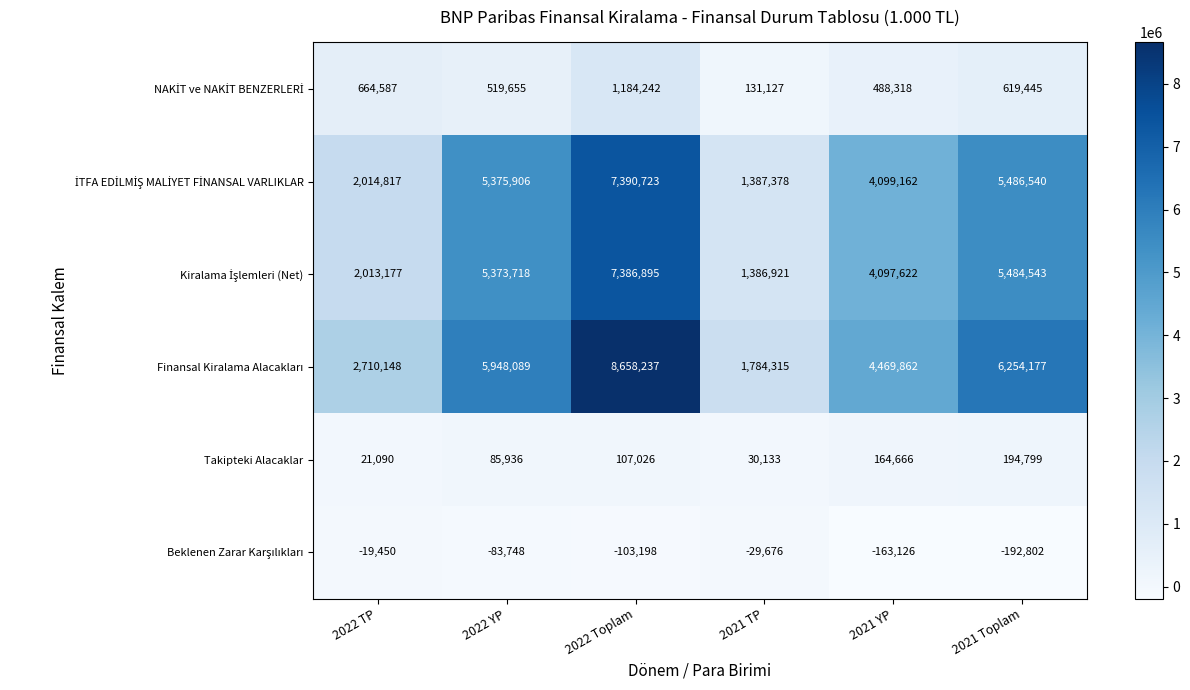

What is the difference between the highest and lowest values at 2022 YP?

6031837